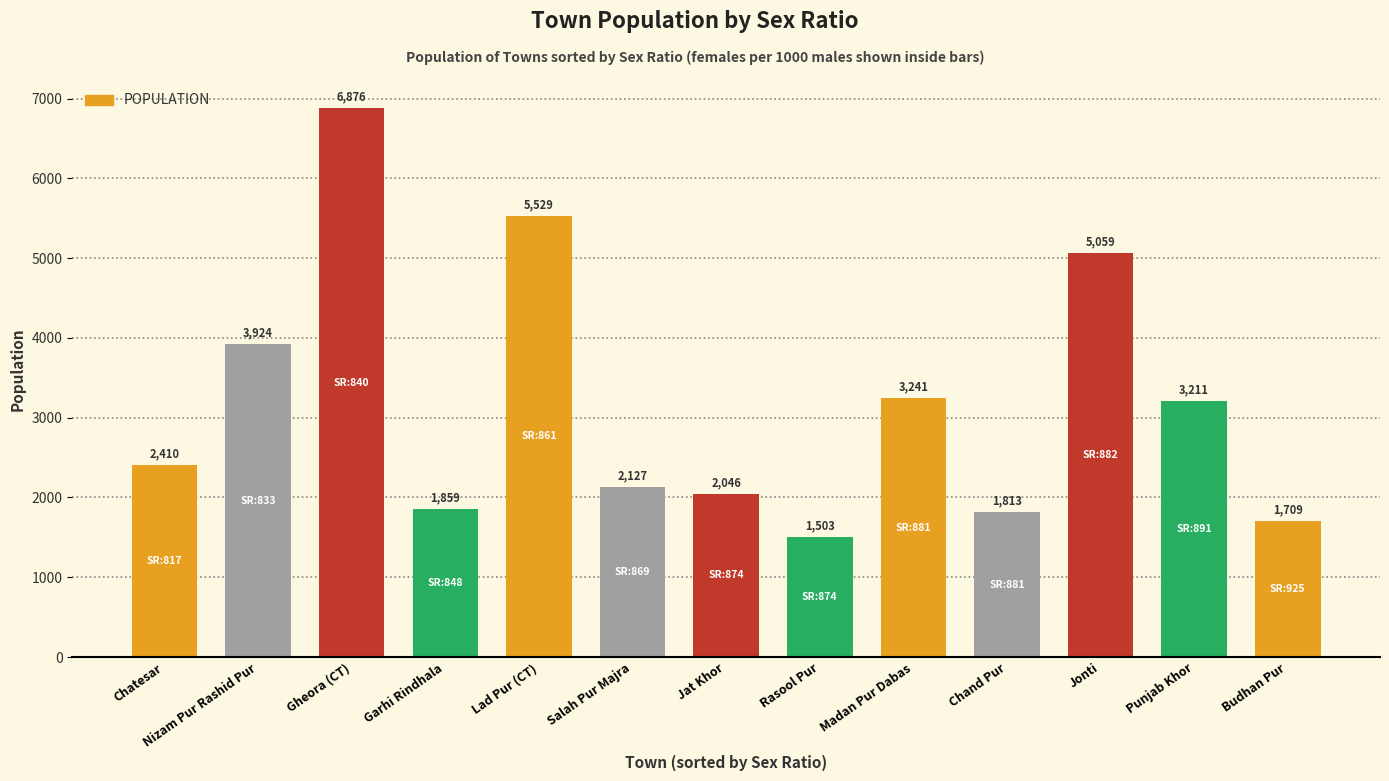

Where is the data nearest to the value 4189?

Nizam Pur Rashid Pur